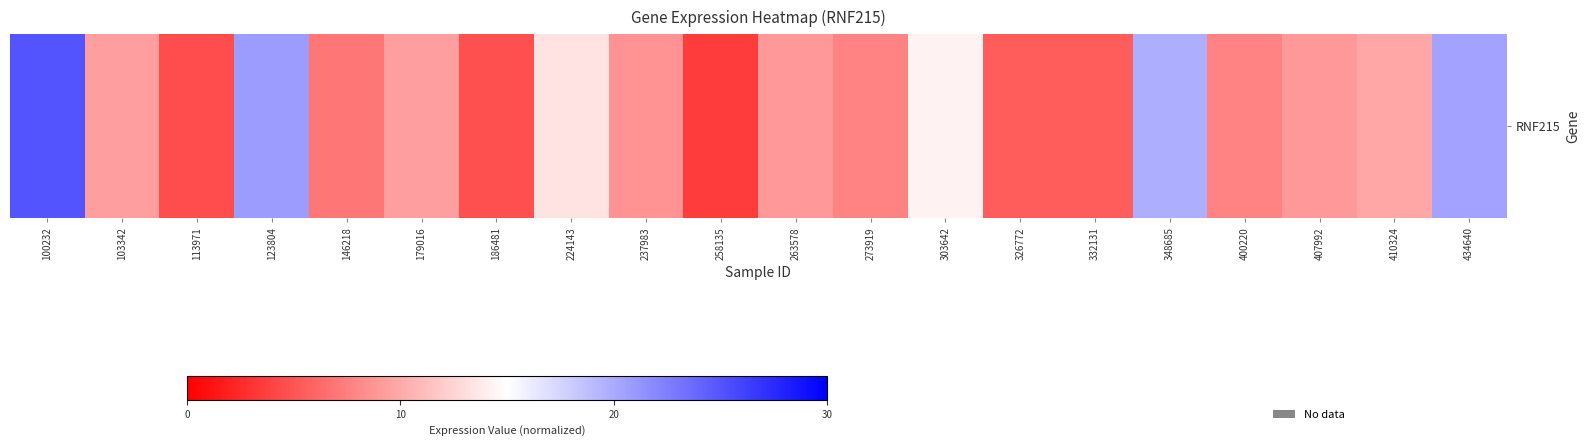

How many series are shown in this chart?

1